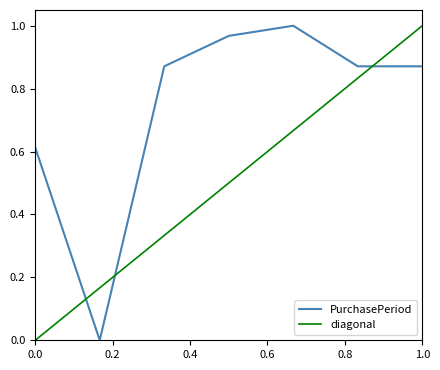

How many positive values are there?

6